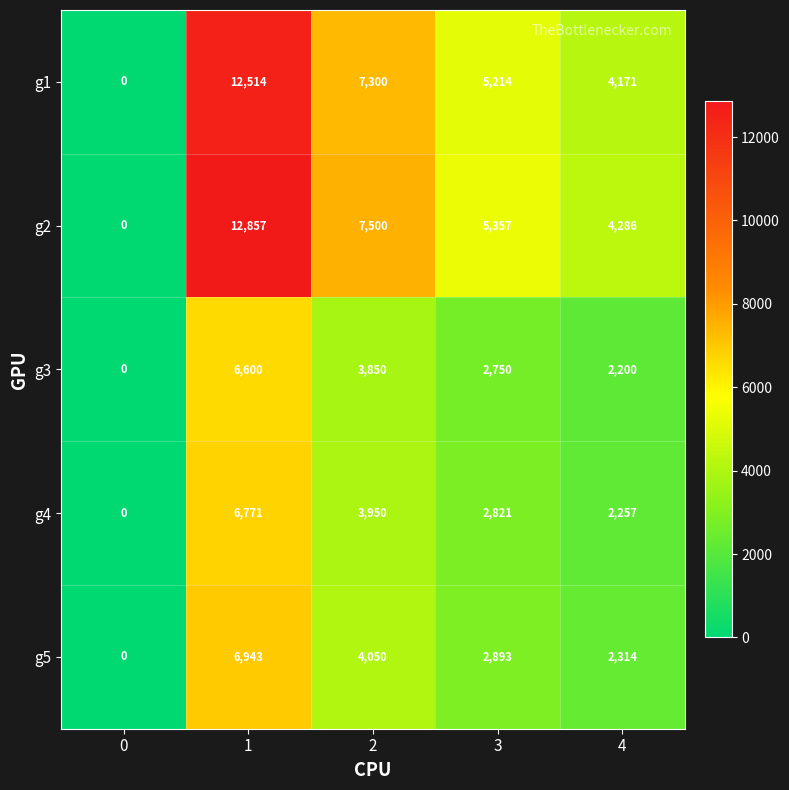

Is it true that g1 equals 4171 at 4?

True